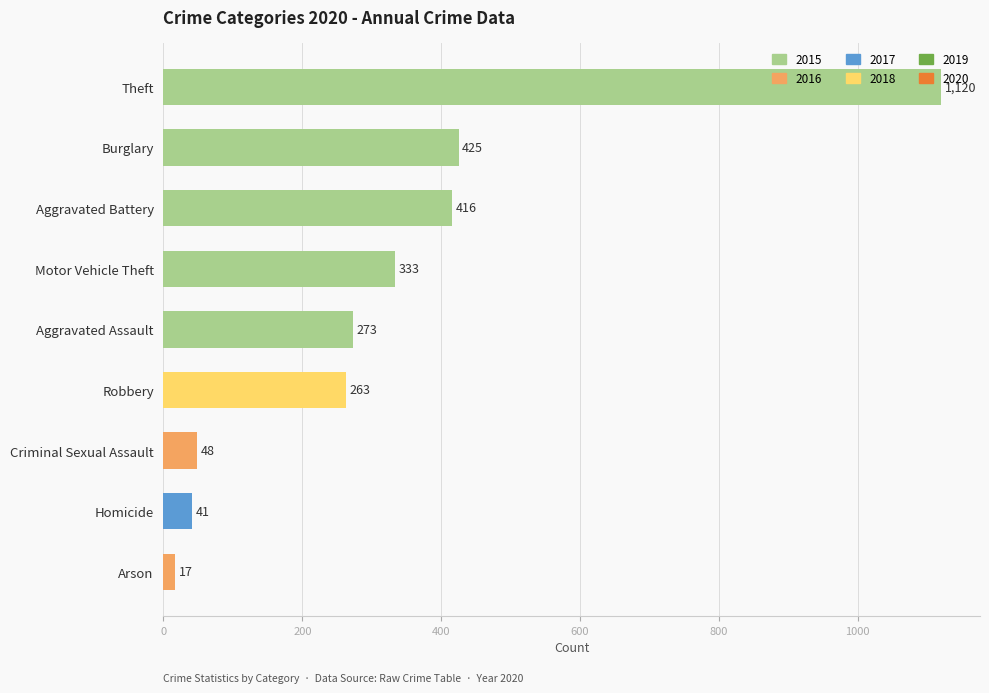

What is the change in value from Arson to Aggravated Assault?

+256